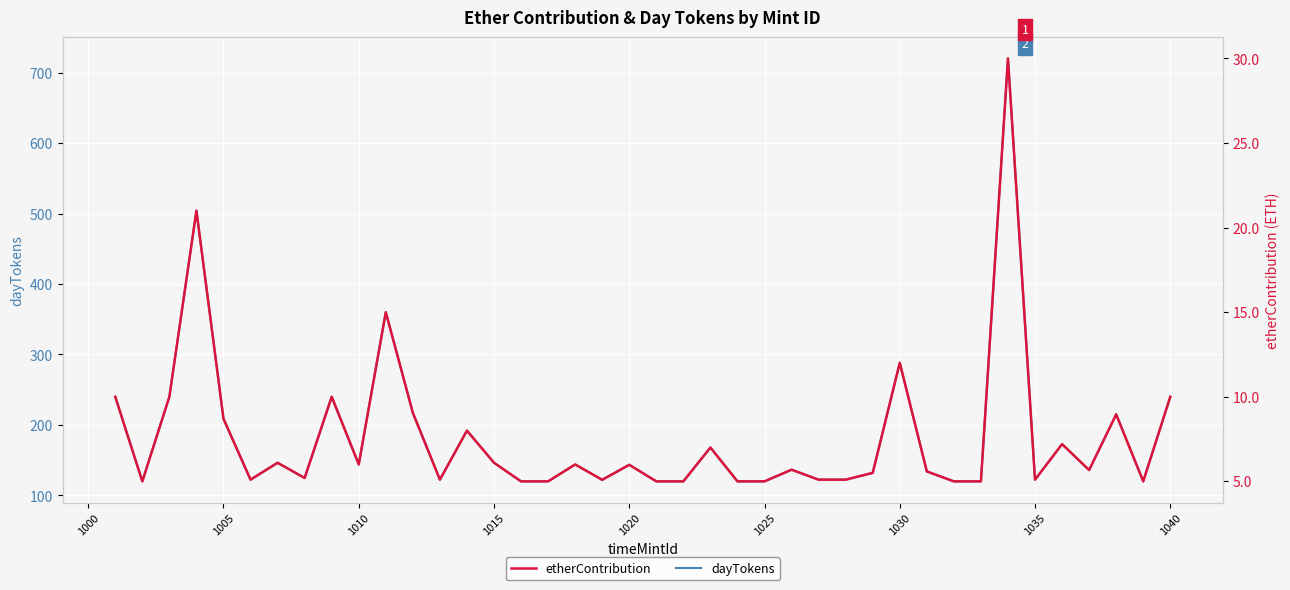

Is it true that dayTokens equals 240.0 at 1040?

True